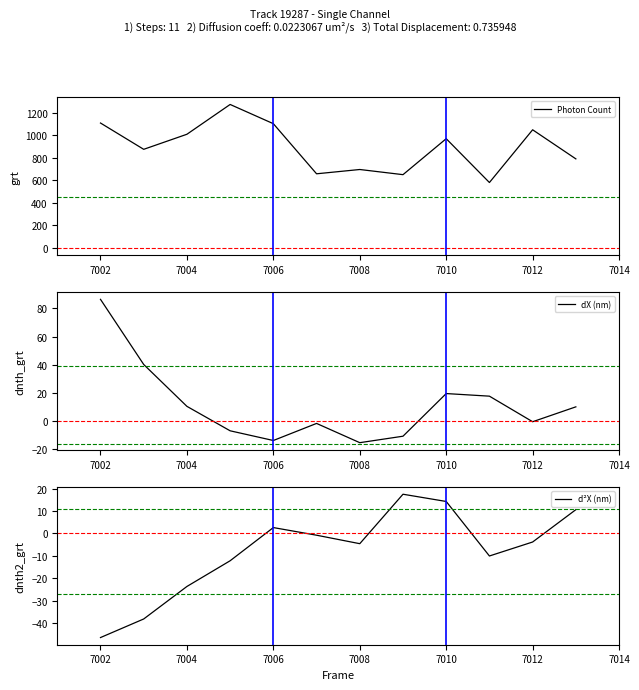

Reading right to left, transcribe all the data shown in this chart.

Photon Count: 789.1	1047.4	579.3	968.3	649.1	694.9	656.8	1101.5	1272.1	1007.7	874.0	1107.5
dX (nm): 10.0	-0.6	17.6	19.5	-10.9	-15.5	-1.8	-14.0	-7.0	10.4	40.2	86.5
d²X (nm): 10.6	-3.8	-10.0	14.2	17.5	-4.6	-0.8	2.6	-12.2	-23.6	-38.1	-46.3